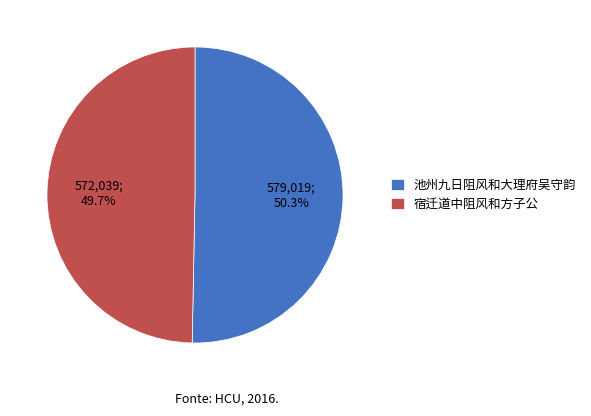

Which category accounts for the majority?

池州九日阻风和大理府吴守韵